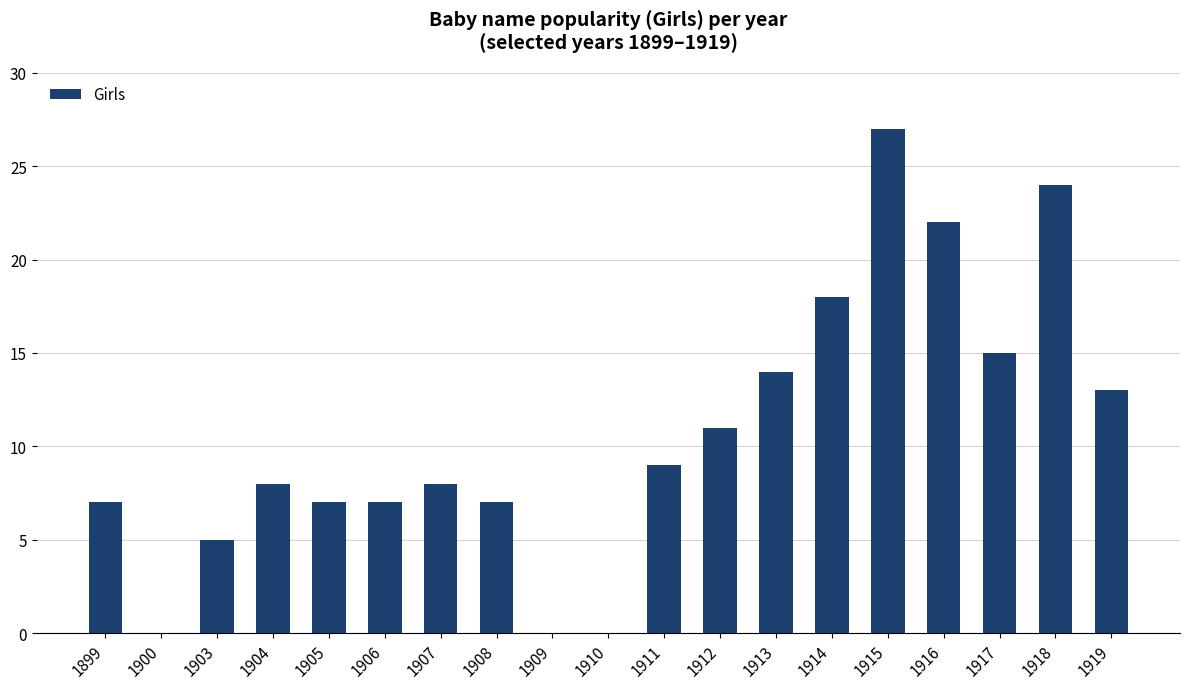

What is the sum of all values?

202